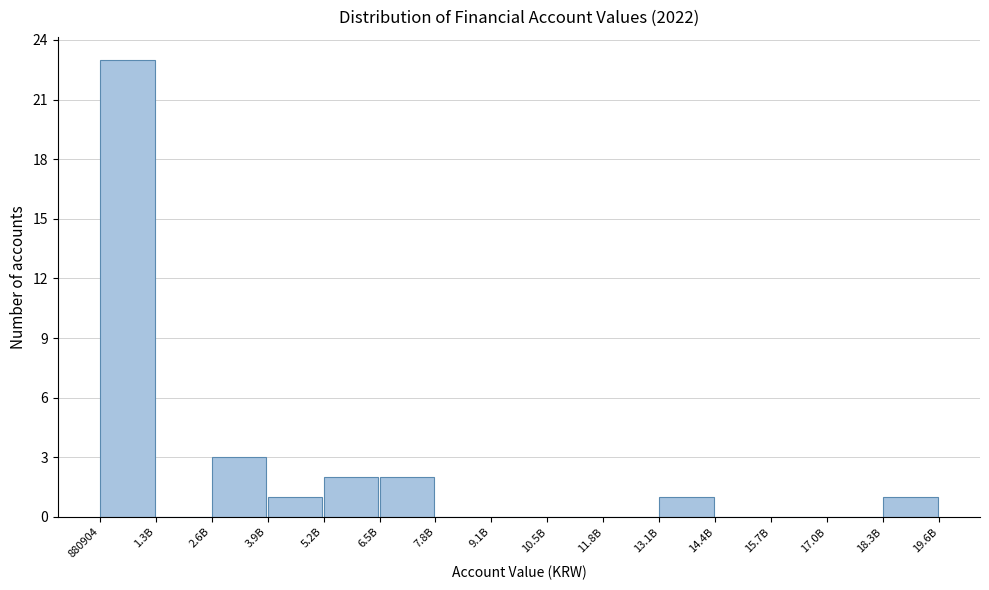

Reading right to left, extract all data points from this chart.

18.3B=1	17.0B=0	15.7B=0	14.4B=0	13.1B=1	11.8B=0	10.5B=0	9.1B=0	7.8B=0	6.5B=2	5.2B=2	3.9B=1	2.6B=3	1.3B=0	880904=23